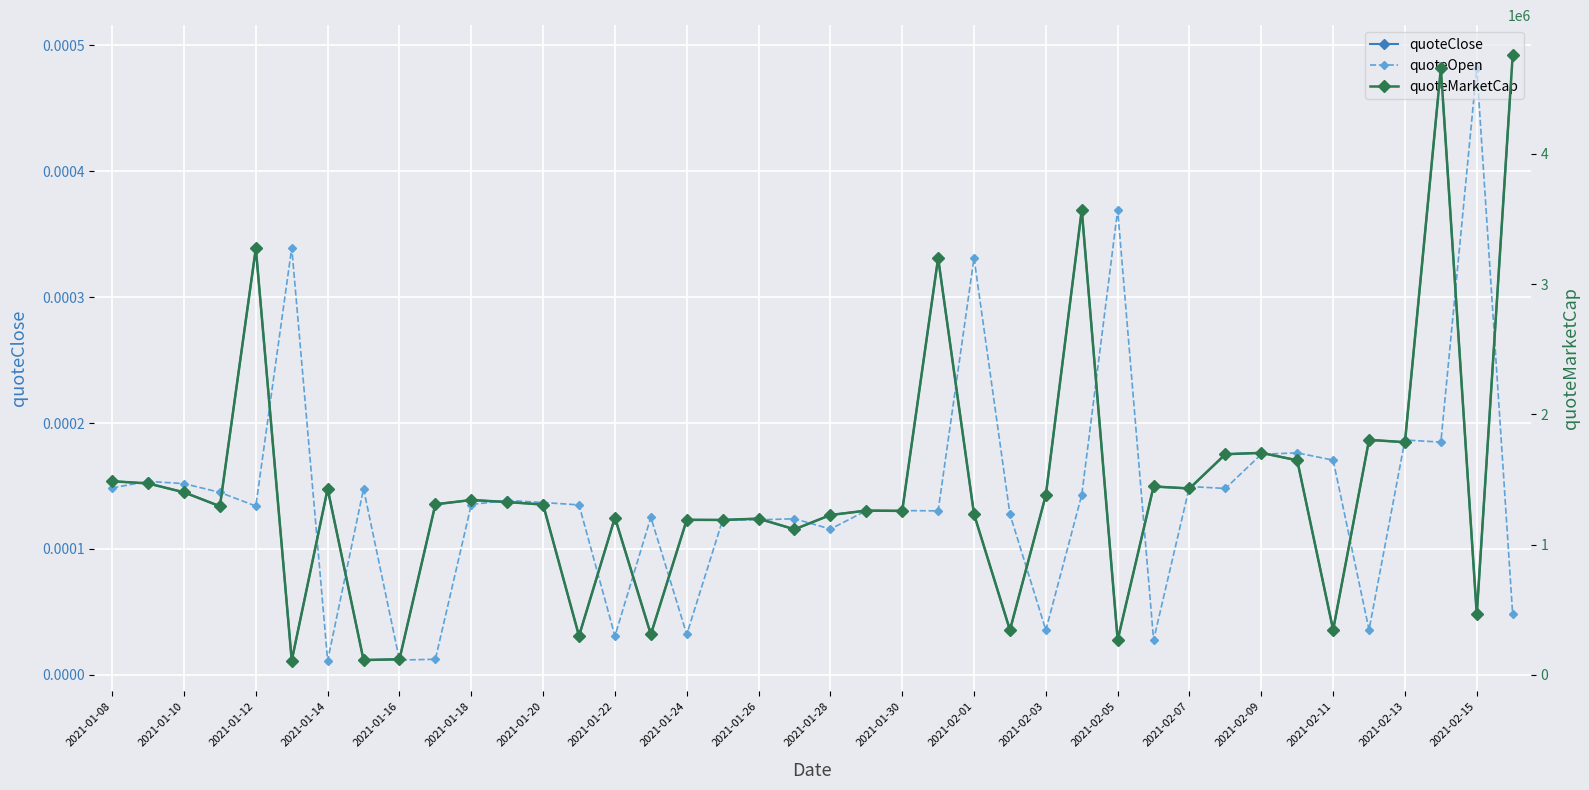

What is the maximum value shown in the chart?

4755144.5